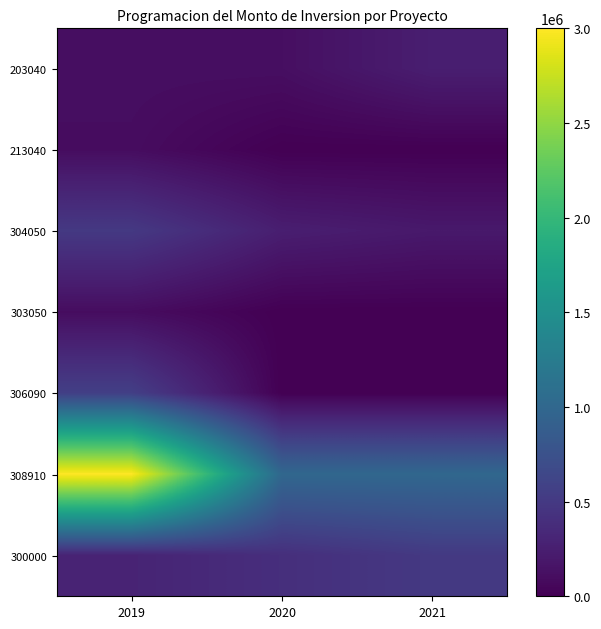

How many series are shown in this chart?

7